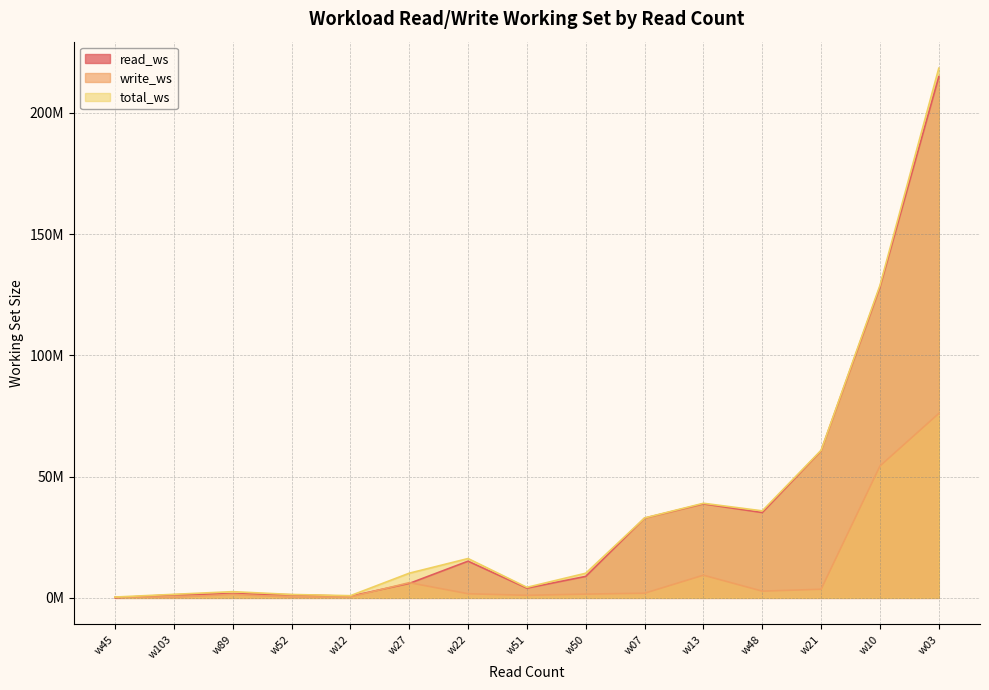

Does the chart display data point markers on the line(s)?

No